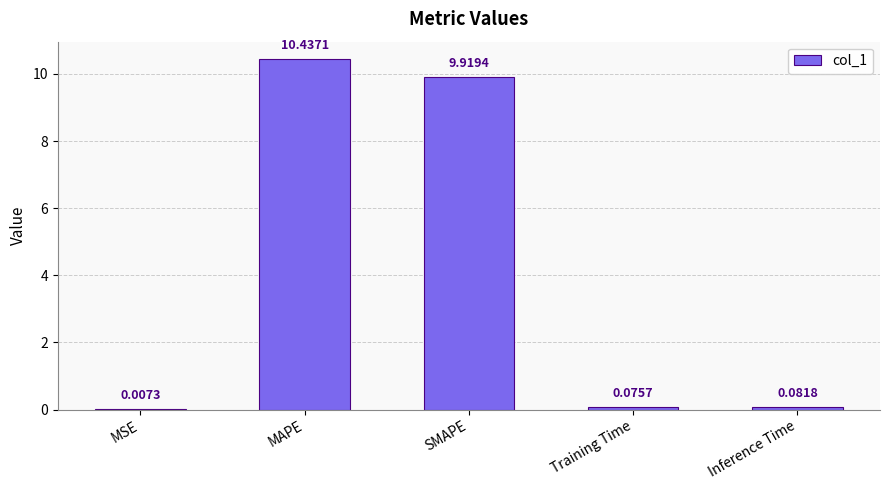

Which label corresponds to the largest value in the chart?

MAPE